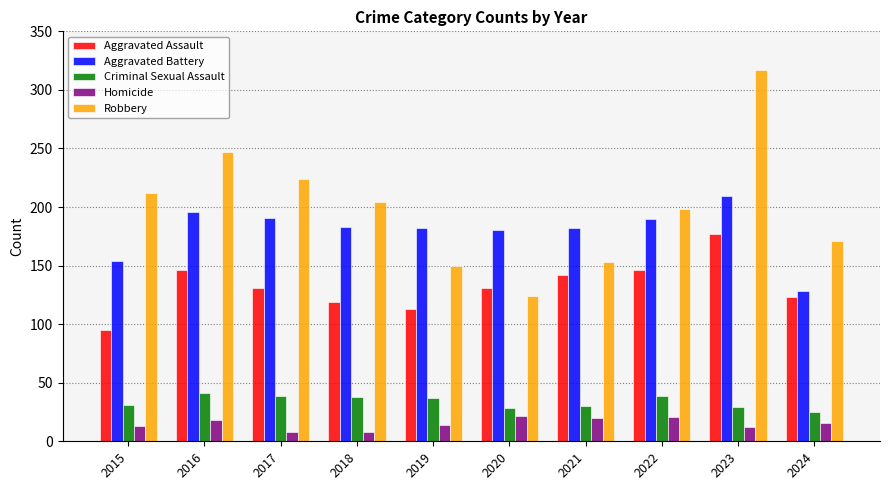

How many bars are there in each group?

5